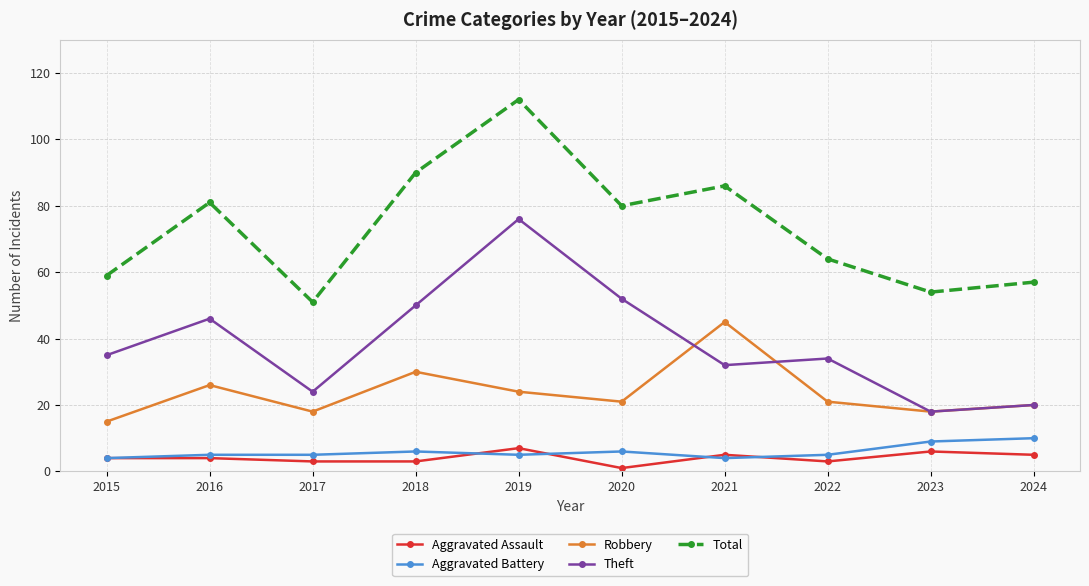

The value of Aggravated Battery at 2018 is 11. True or false?

False